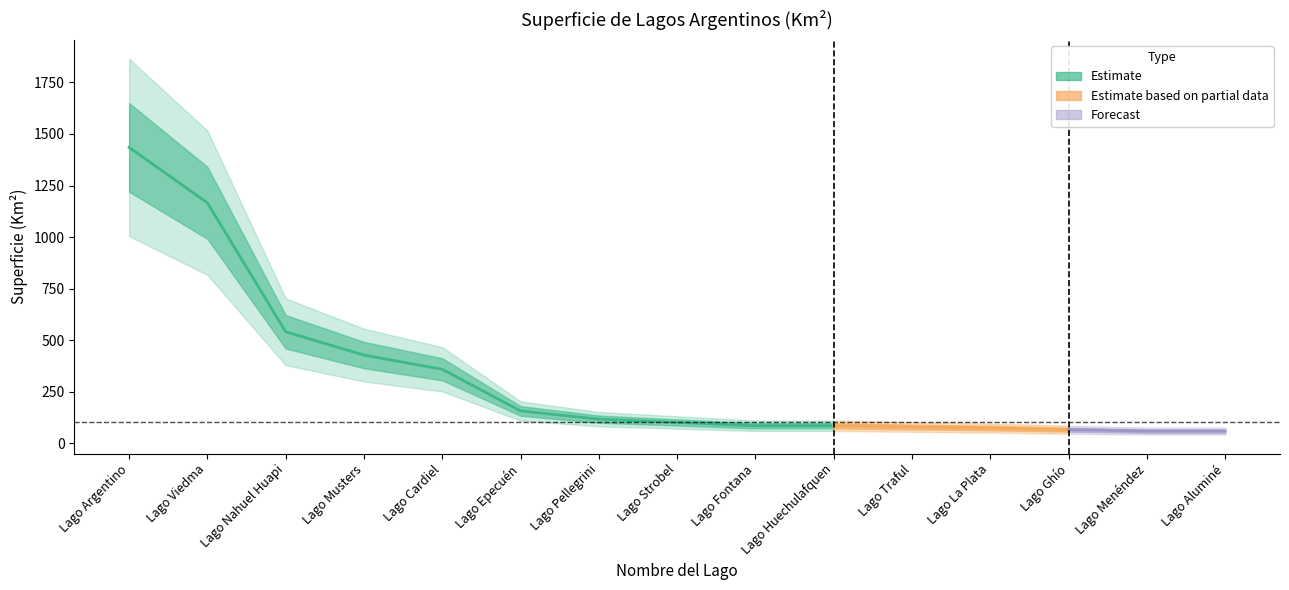

What is the approximate value at Lago Epecuén, to the nearest 50?

150